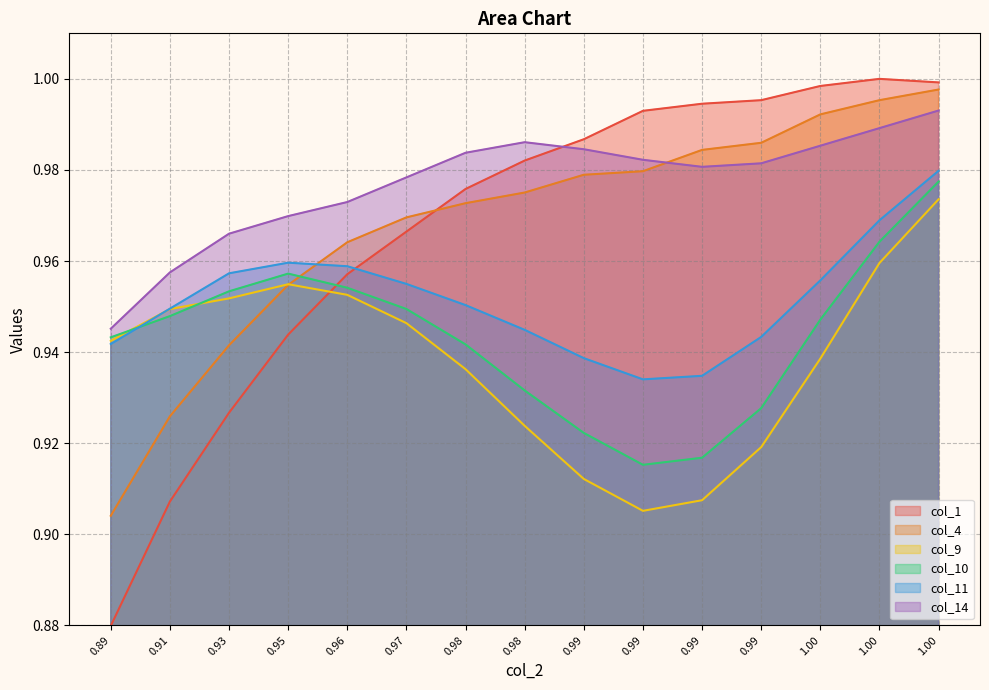

True or false: col_9 and col_14 intersect in this chart.

False